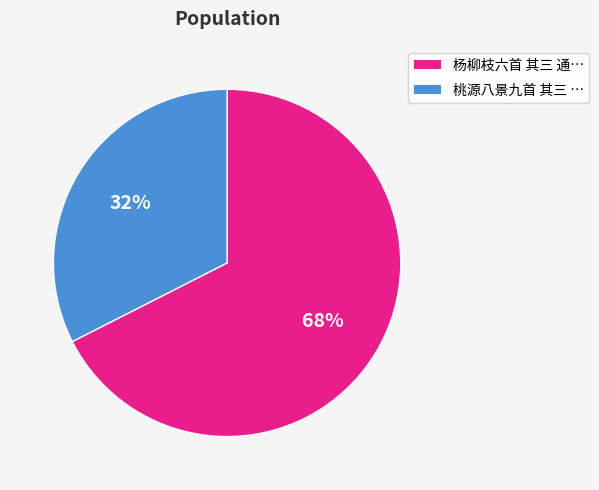

How many slices are in this pie chart?

2